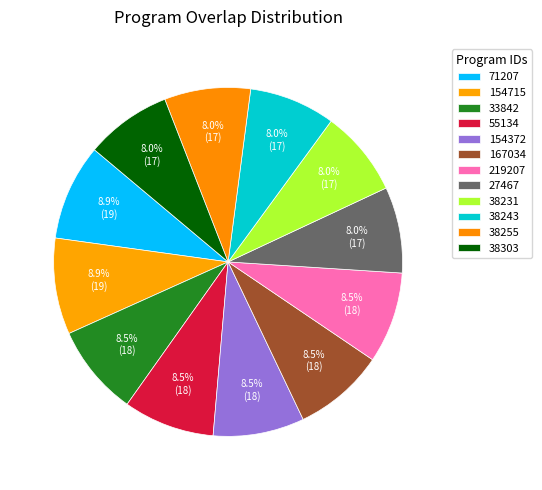

Count the number of slices in the pie.

12